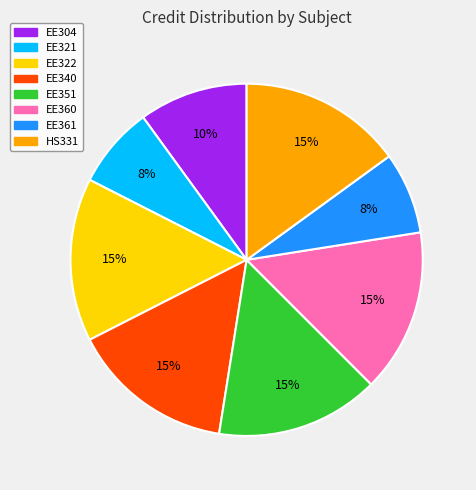

Combined, do HS331 and EE361 account for over 50%?

No